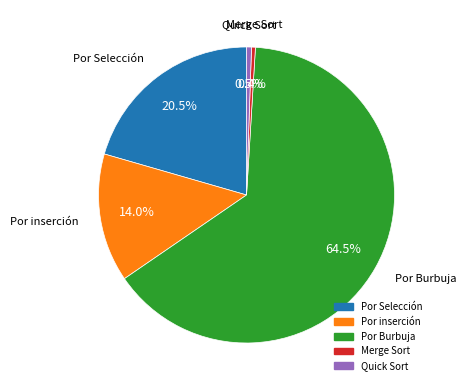

Which category has the biggest portion of the pie?

Por Burbuja